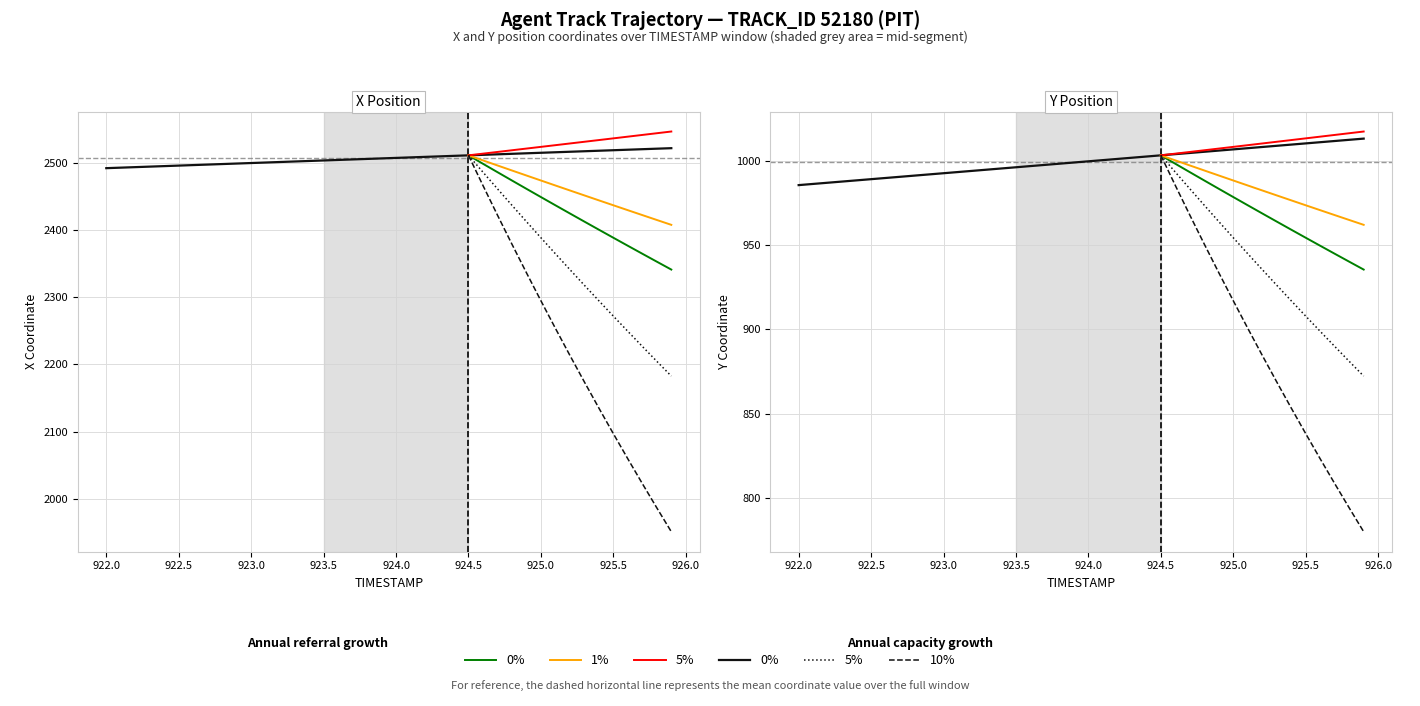

Which series has the widest spread of values?

X